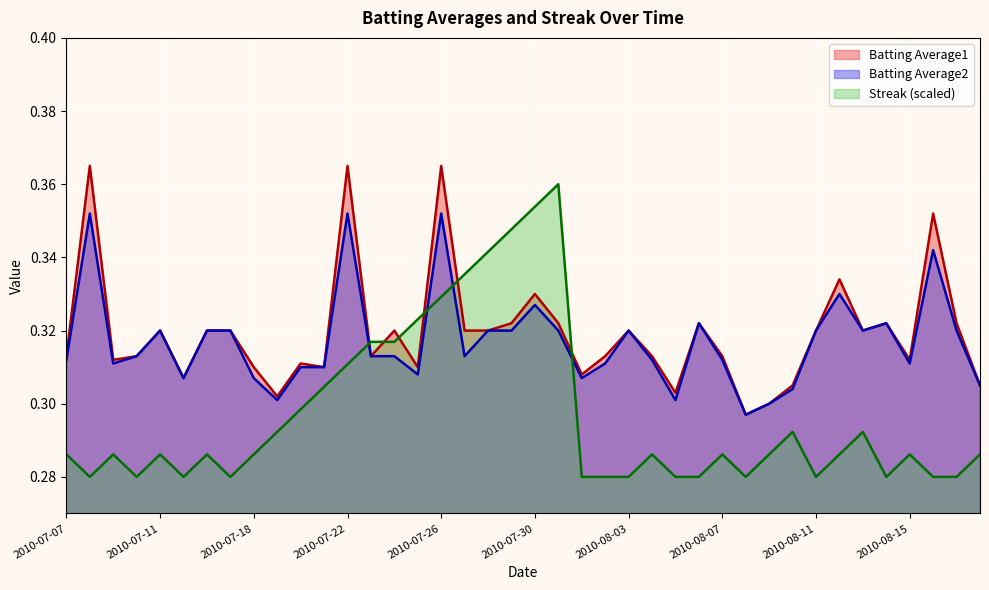

What is the difference between the second highest and second lowest values in the Batting Average1 series?

0.1